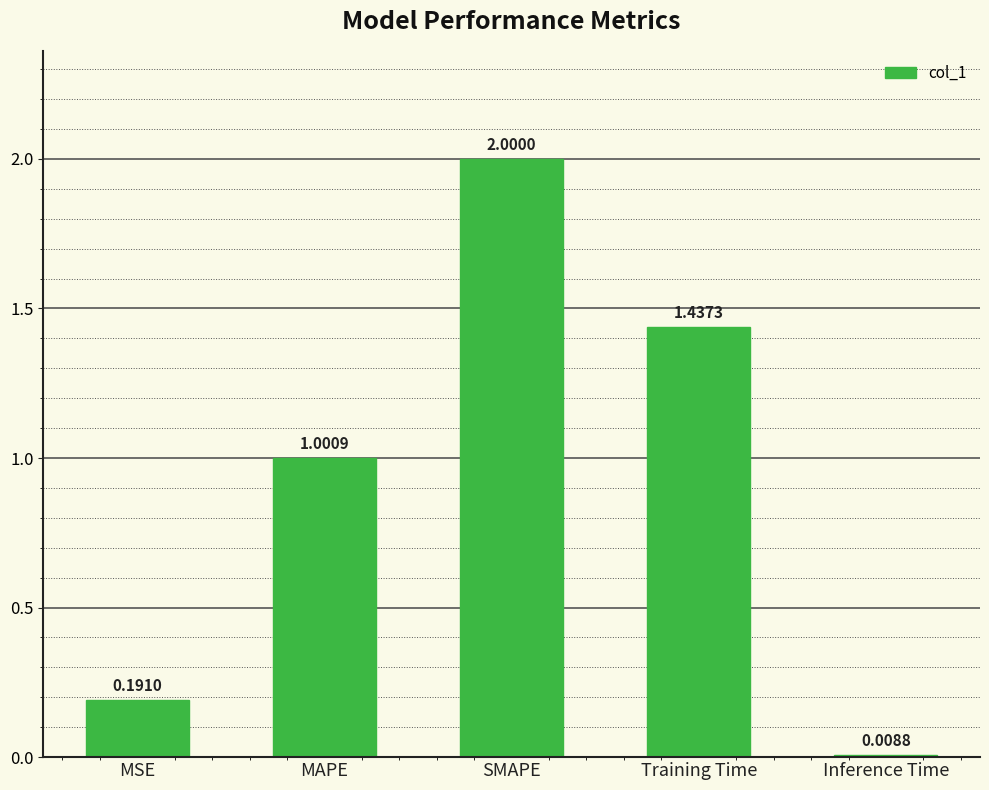

What is the sum of the values at MAPE and Training Time?

2.4